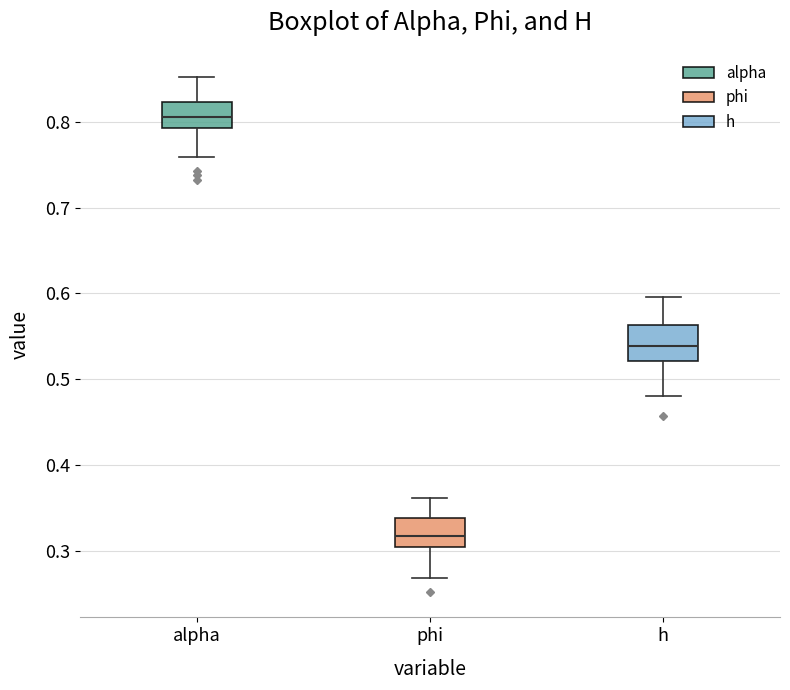

Reading left to right, read every box against the y-axis: the position of its median line, the range the box covers, and the ends of its whiskers. The values are not printed on the chart, so give them approximately, as read against the axis.

alpha: median 0.81, box 0.79 to 0.82, whiskers 0.76 to 0.85
phi: median 0.32, box 0.31 to 0.34, whiskers 0.27 to 0.36
h: median 0.54, box 0.52 to 0.56, whiskers 0.48 to 0.60